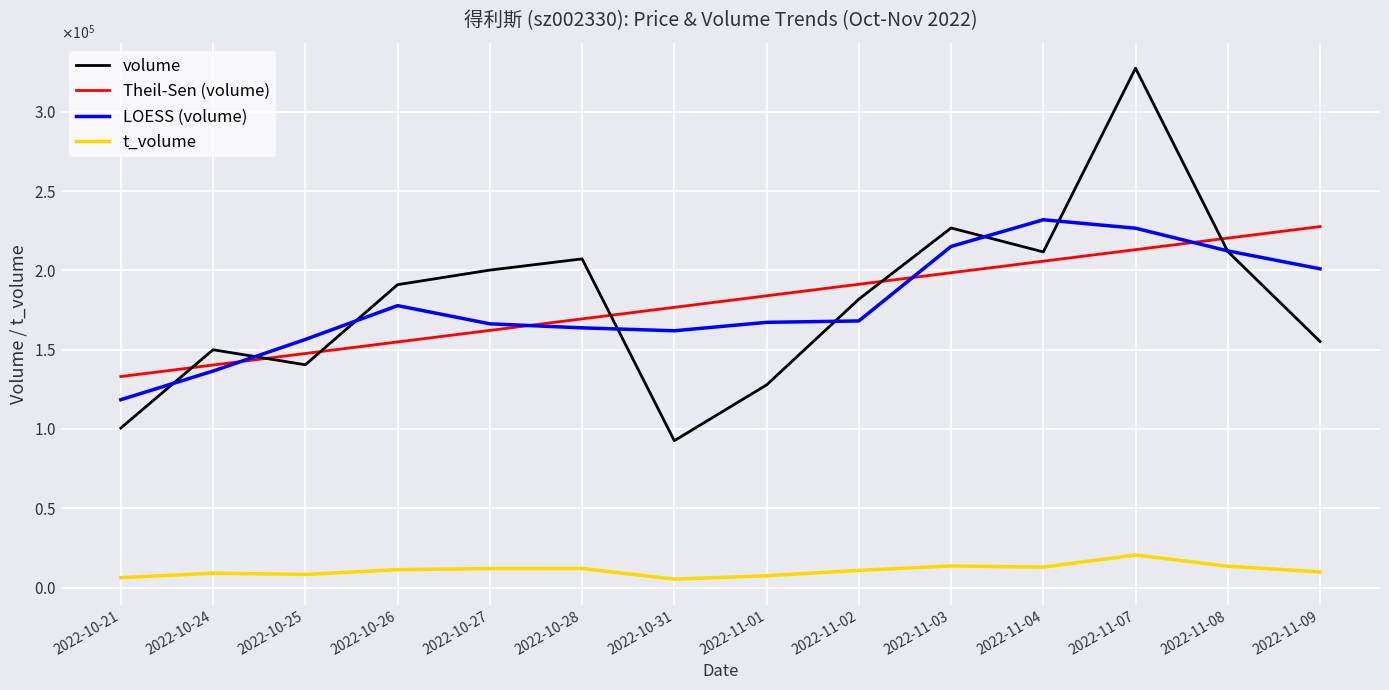

Does the chart display data point markers on the line(s)?

No